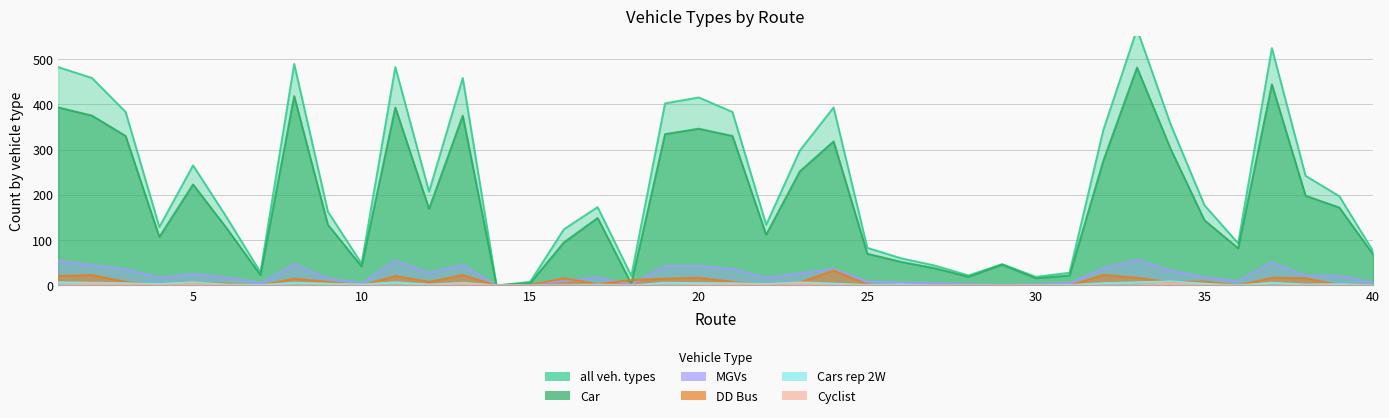

What is the difference between the maximum and minimum values in the DD Bus series?

33